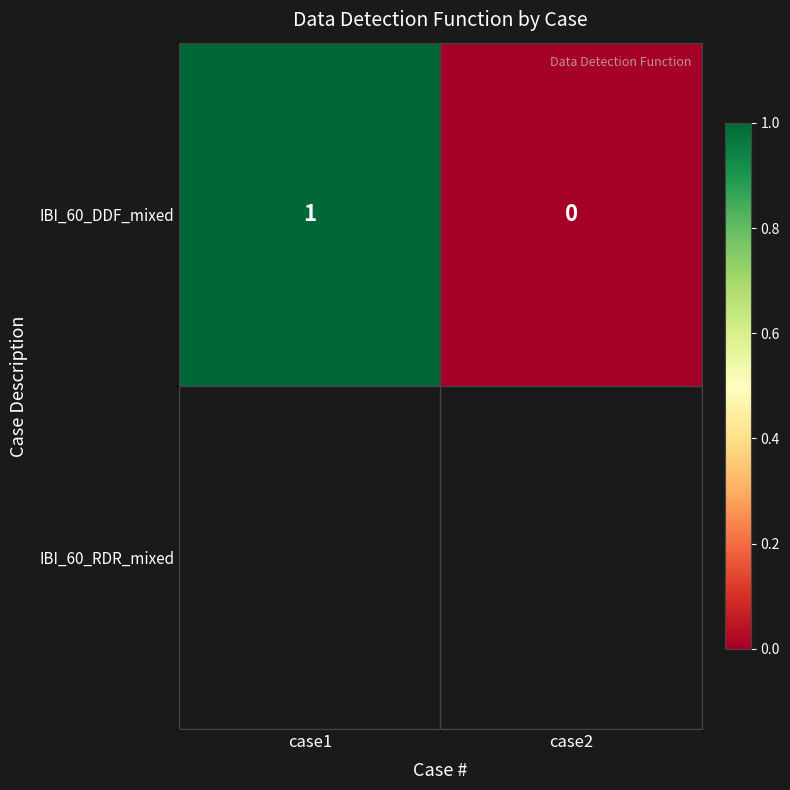

How many series are shown in this chart?

1